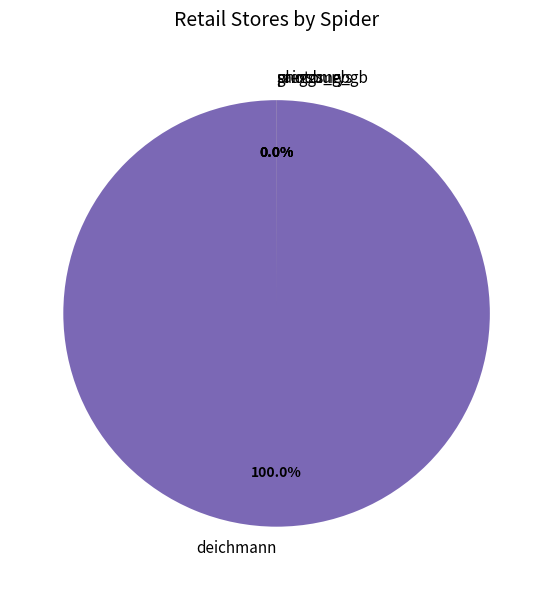

Rank the categories by value from lowest to highest.

sainsburys, greggs_gb, photome_gb, deichmann